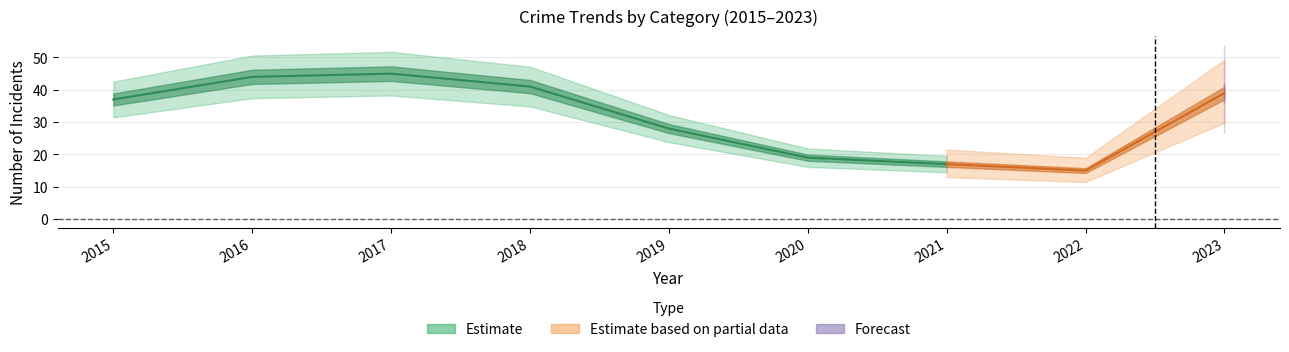

Is this an area chart (filled region under the line)?

No